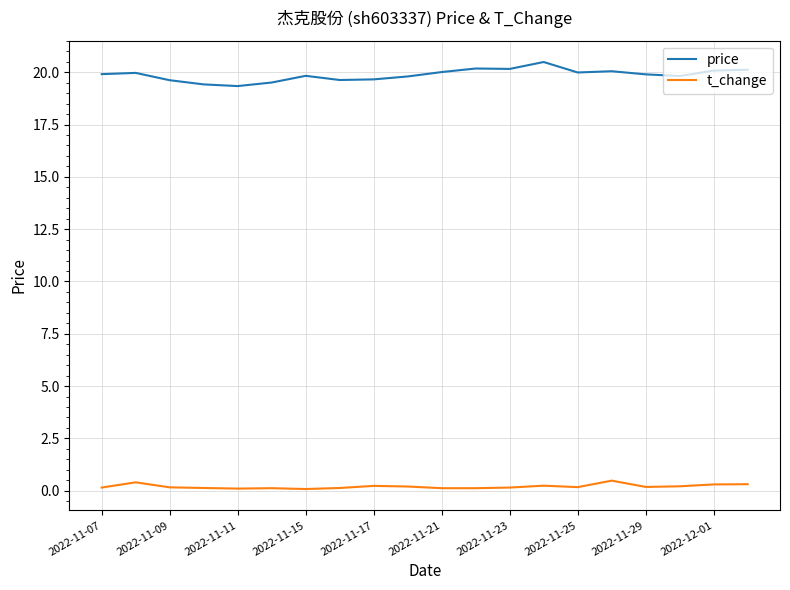

Rank the series by their average value, from highest to lowest.

price, t_change